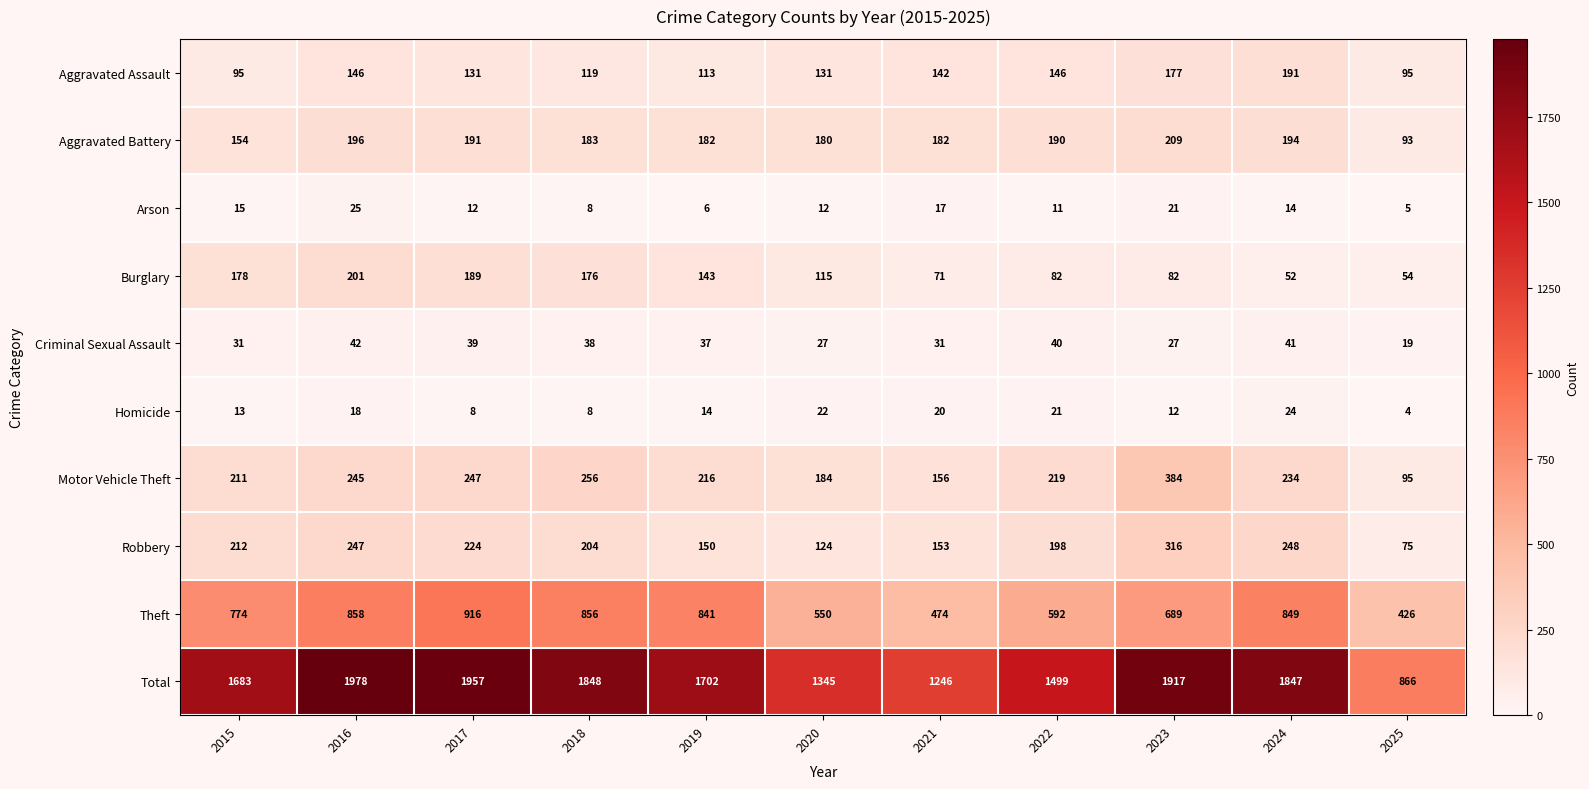

At which category is the sum across all series the highest?

2016